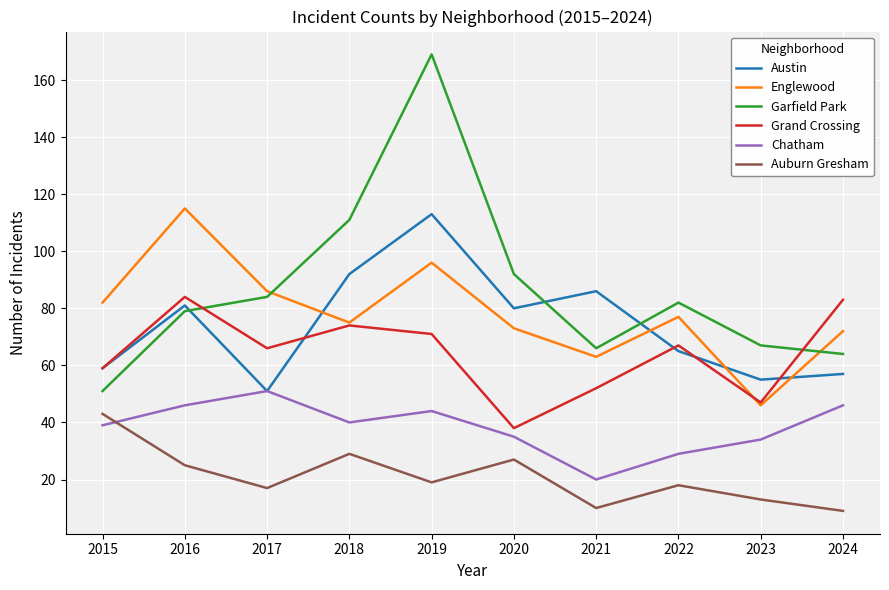

What is the maximum value shown in the chart?

169